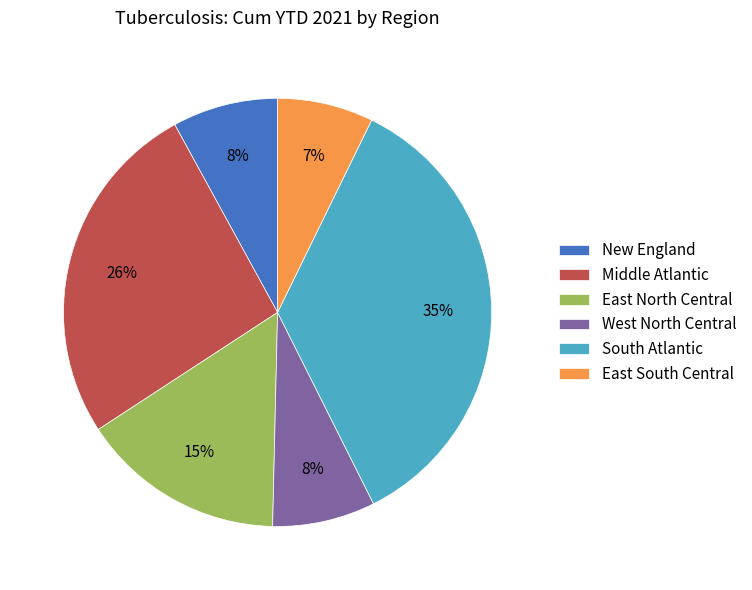

To the nearest percent, what percentage of the pie is New England?

8%